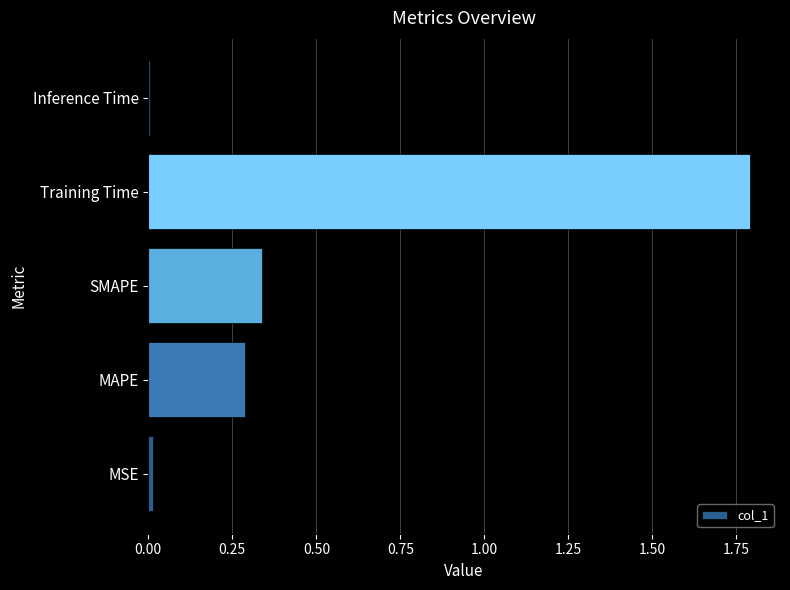

What value does the data have at Training Time?

1.8